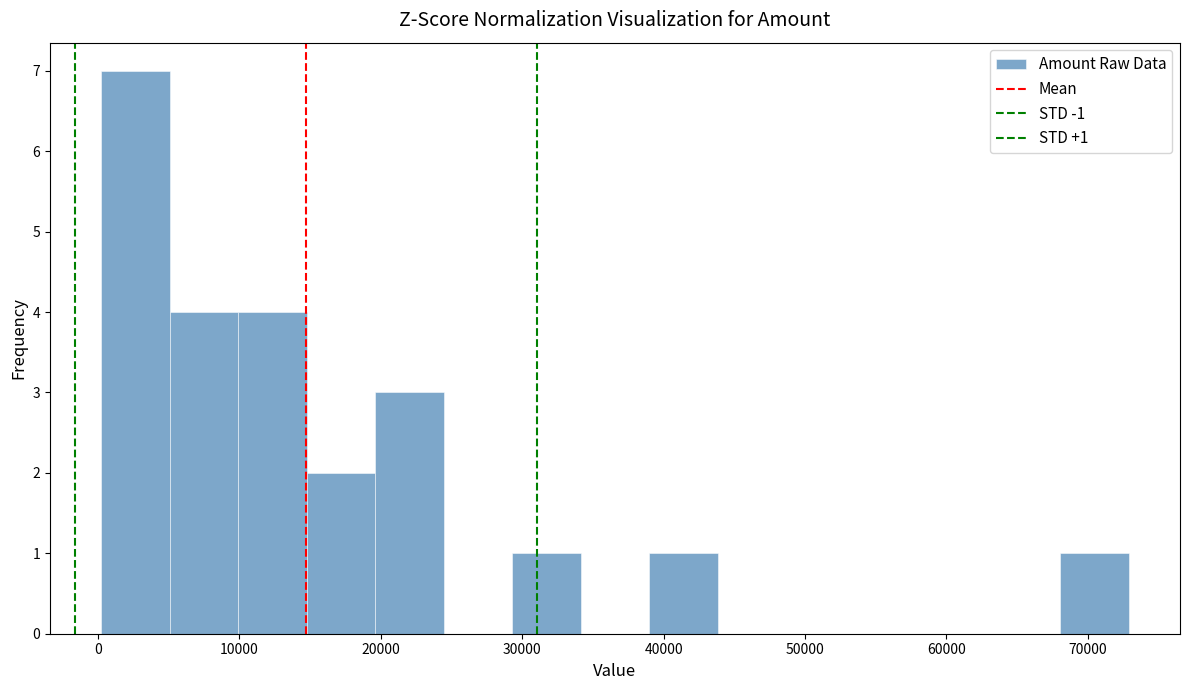

Over which range of the x-axis is the bar tallest?

0 to 5000